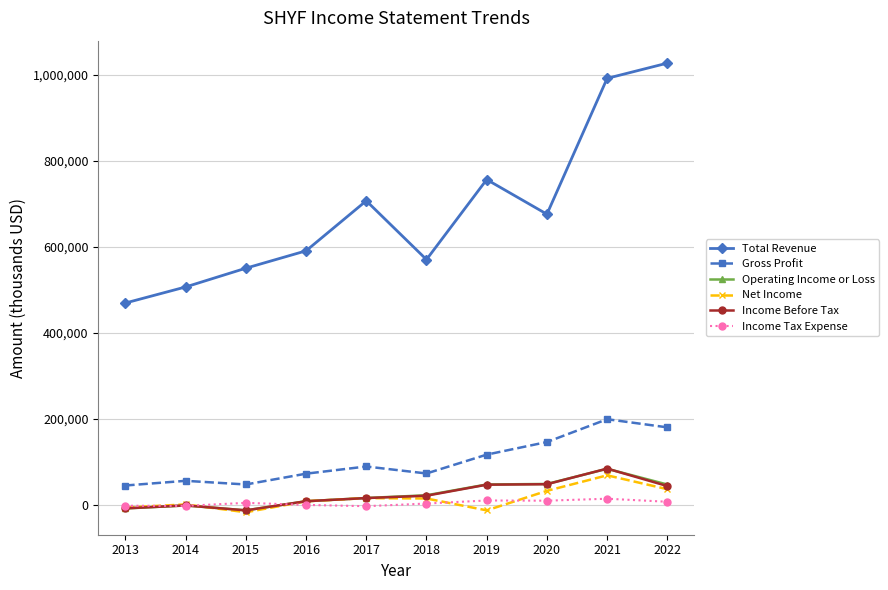

What is the maximum value shown in the chart?

1027200